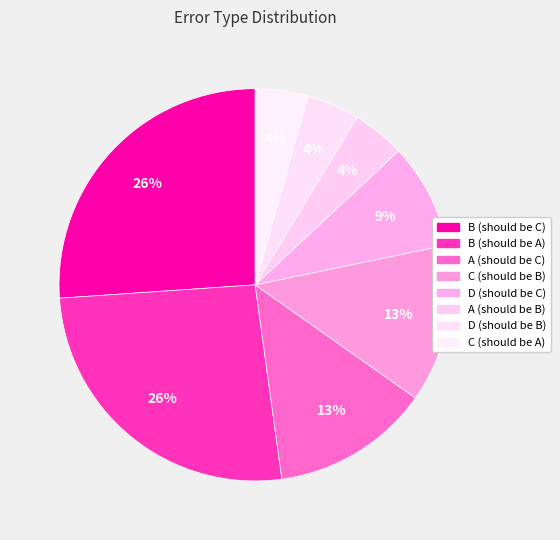

Count the number of slices in the pie.

8